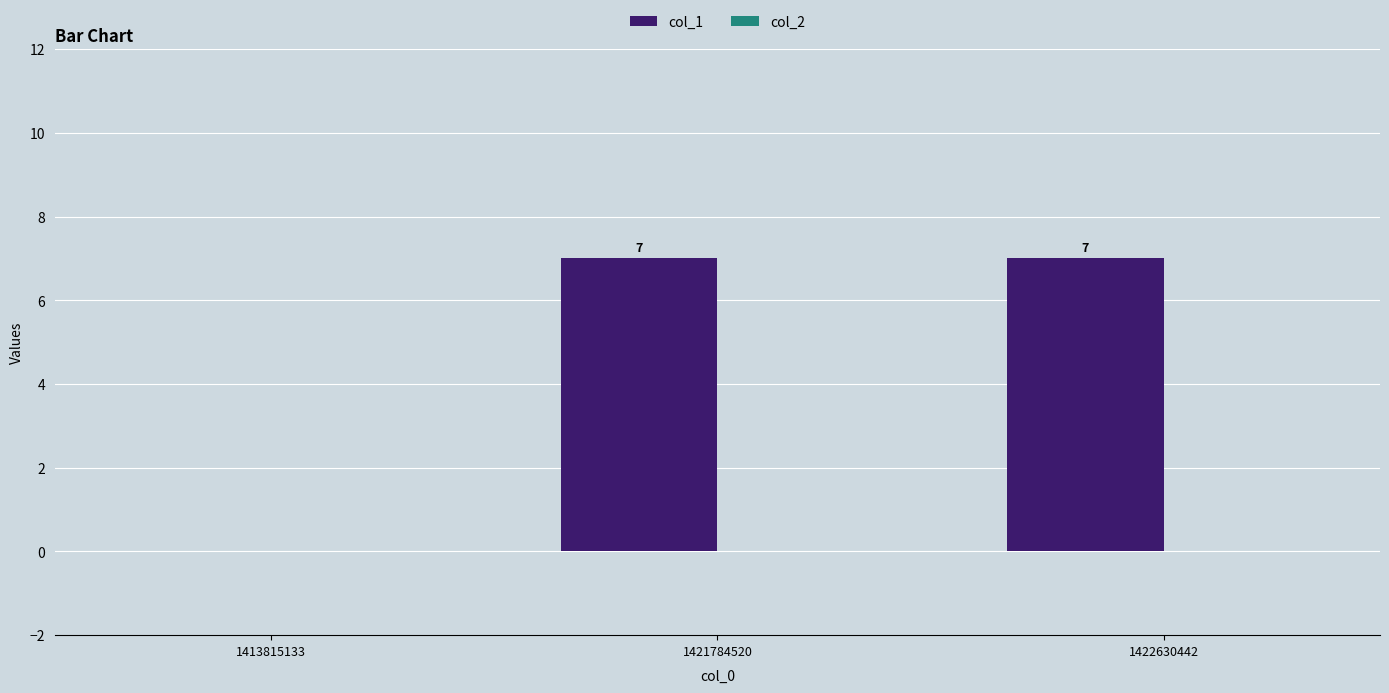

What is the maximum value shown in the chart?

7